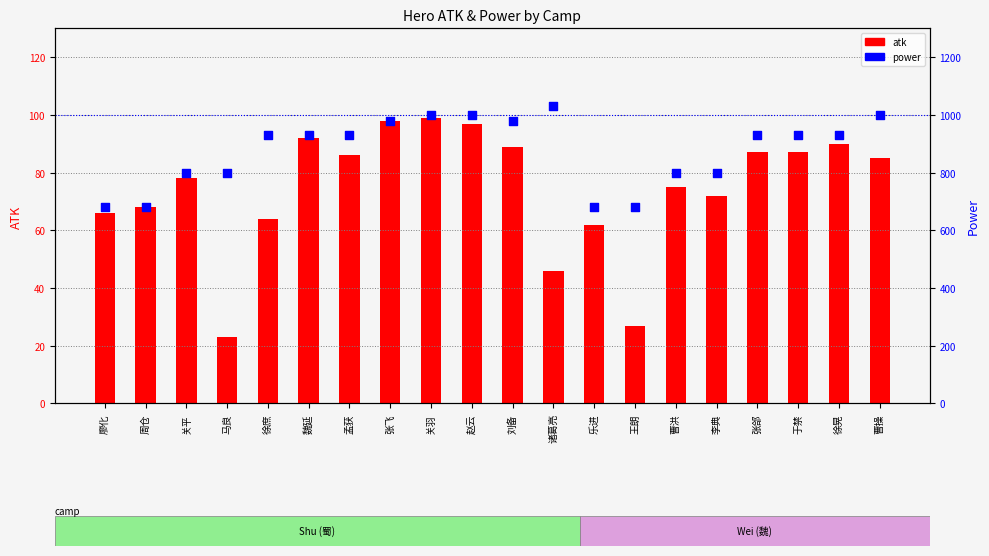

At how many categories does at least one series exceed 774?

16